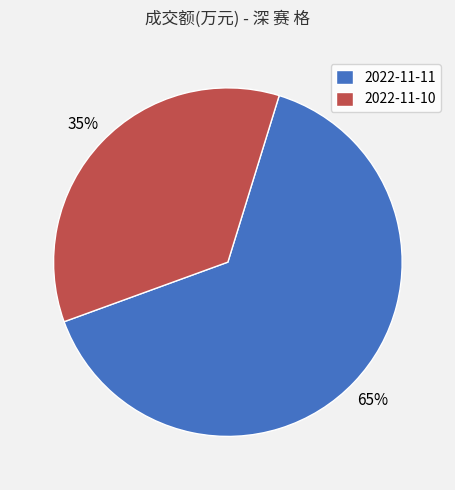

What is the majority slice?

2022-11-11